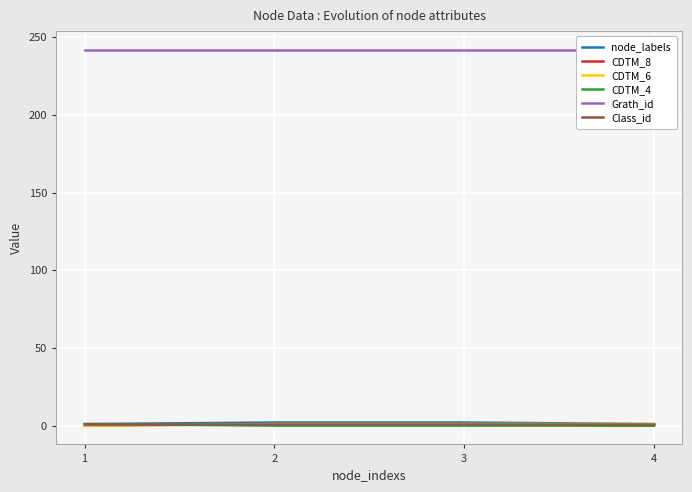

How many times do CDTM_4 and CDTM_8 cross each other?

1